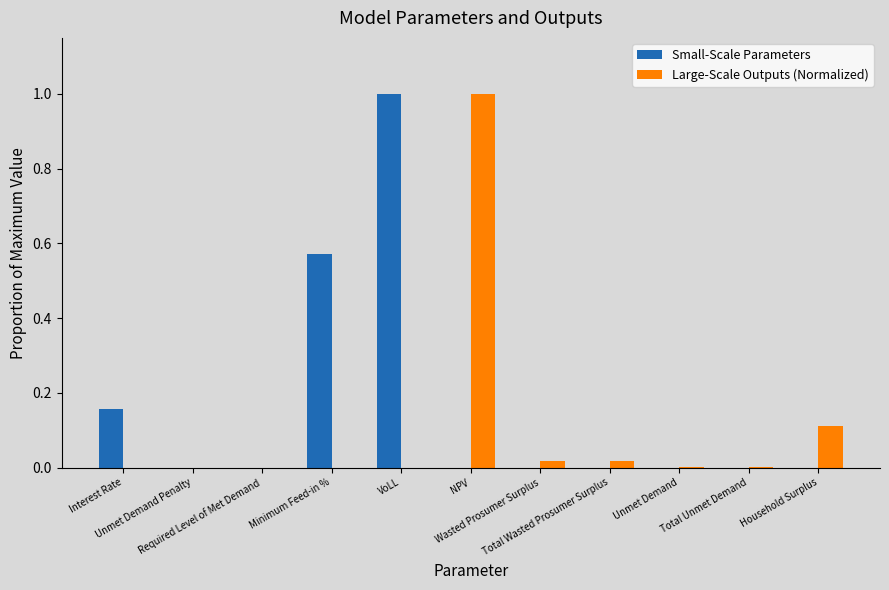

How many groups of bars are there?

11